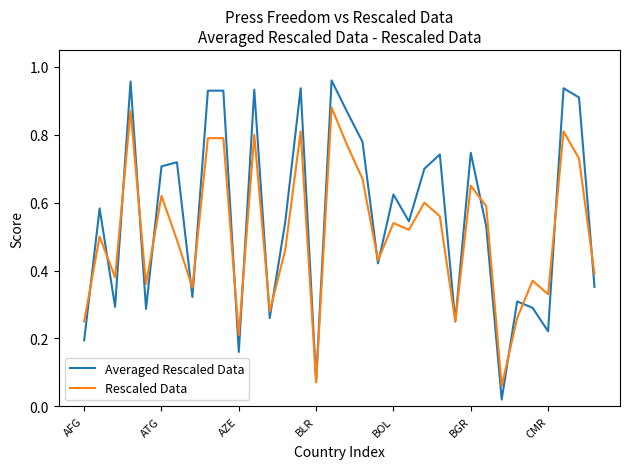

Which series has the widest spread of values?

Averaged Rescaled Data